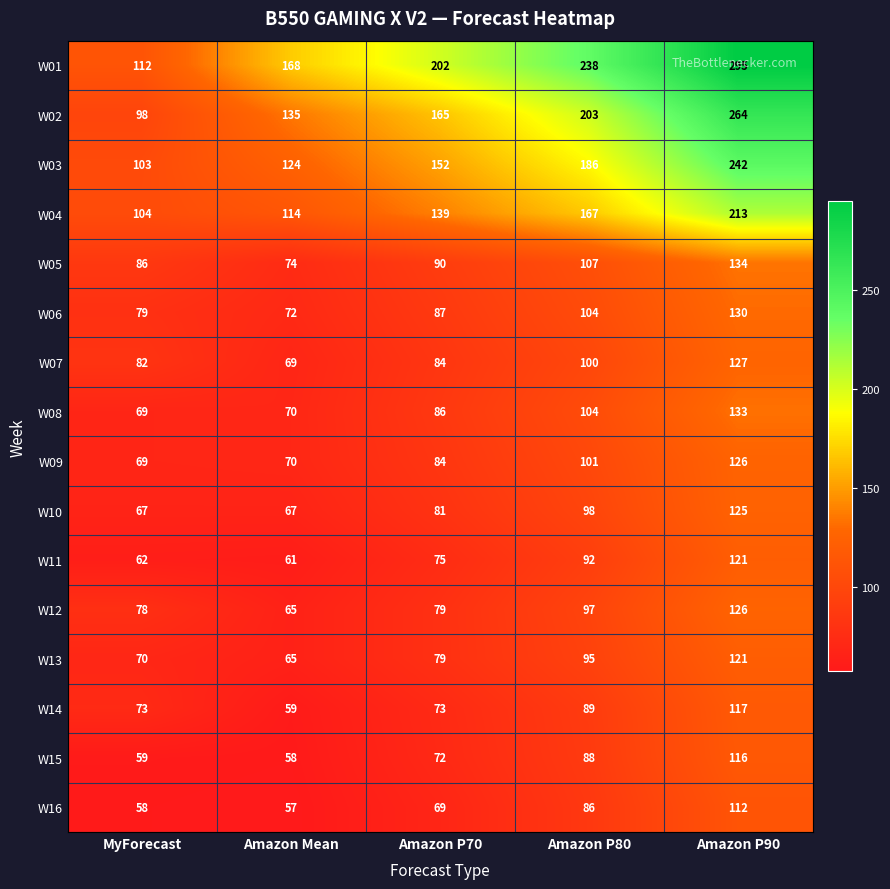

At how many categories does at least one series exceed 85?

5